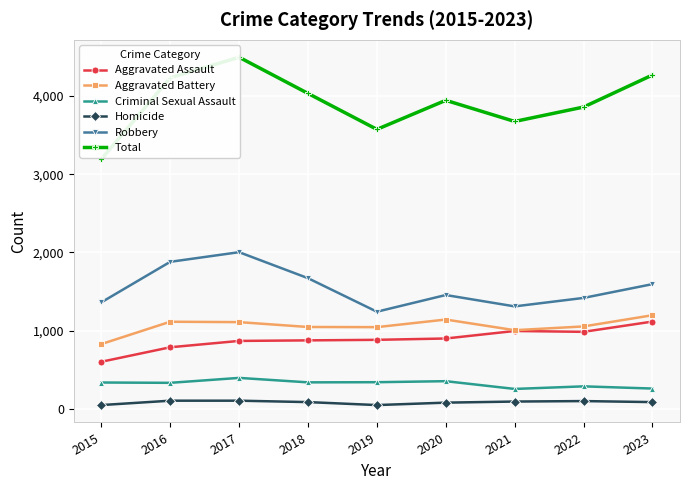

True or false: Aggravated Assault and Homicide intersect in this chart.

False